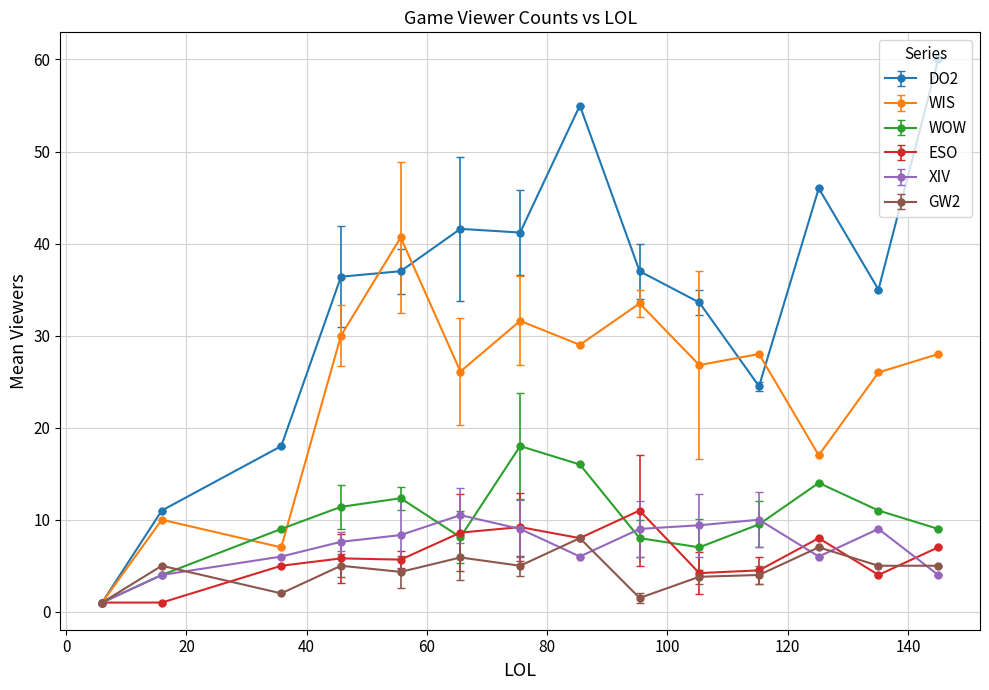

True or false: GW2 has more than 0 interior local peaks.

True